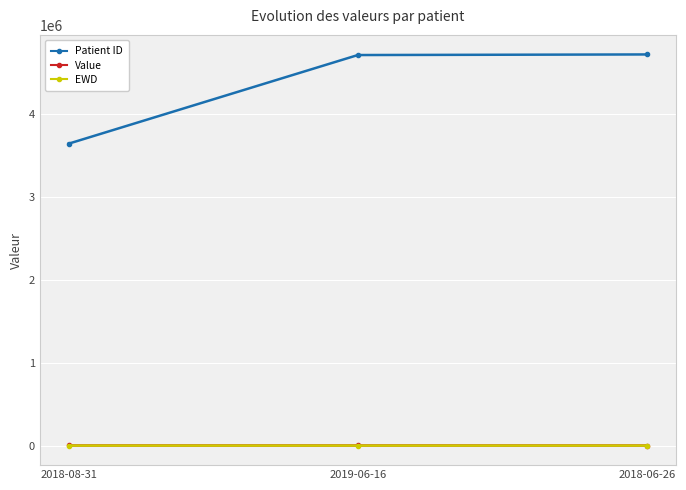

What is the label of the 1st point from the left?

2018-08-31